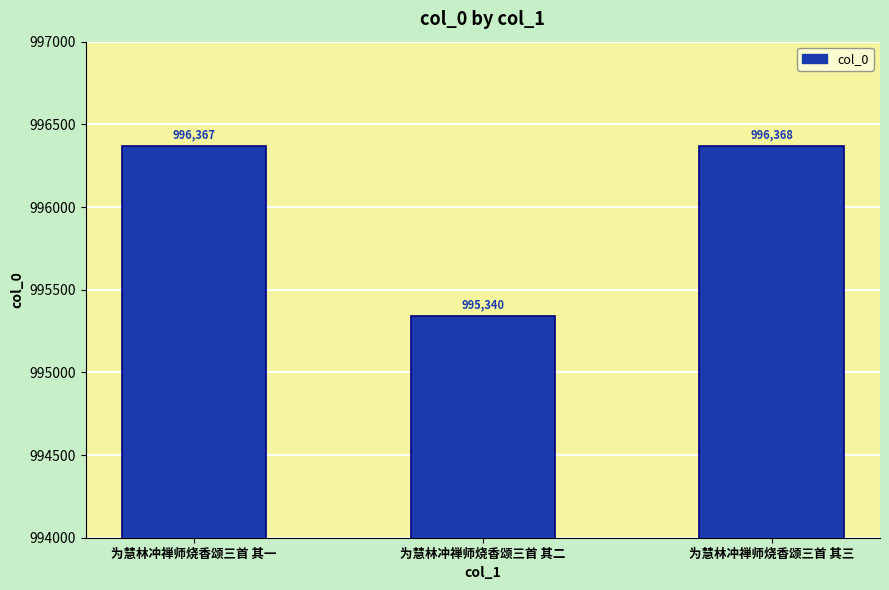

What is the difference between the second highest and minimum values?

1027